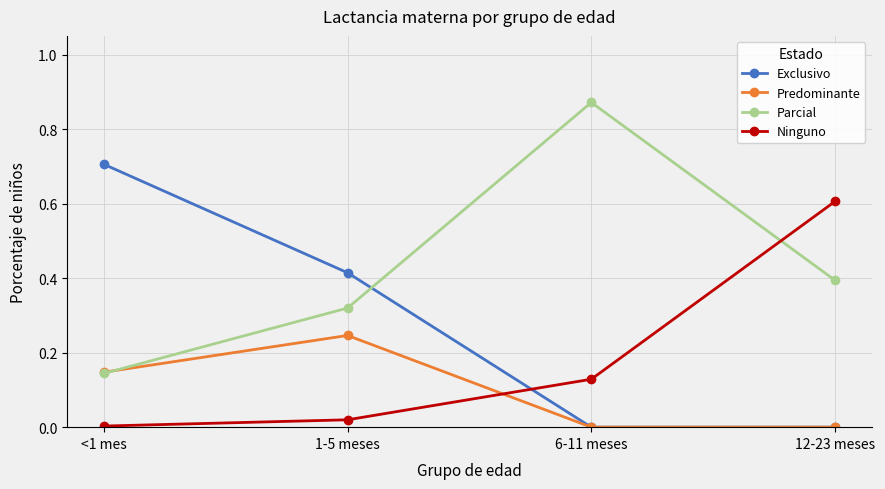

Which label corresponds to the largest value in the chart?

6-11 meses